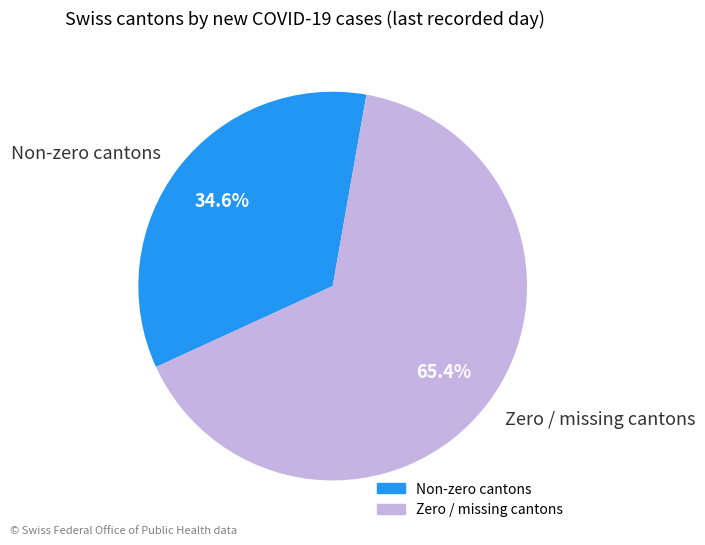

How many segments does this pie chart have?

2